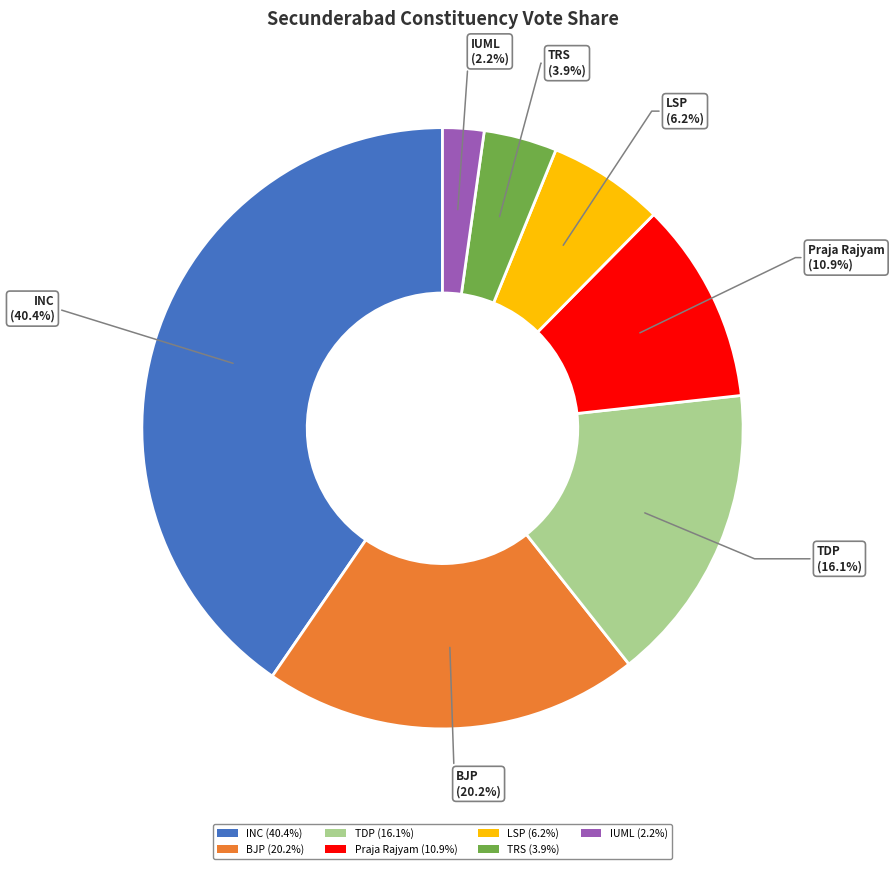

To the nearest percent, what is the difference between the IUML and INC slice percentages?

38%